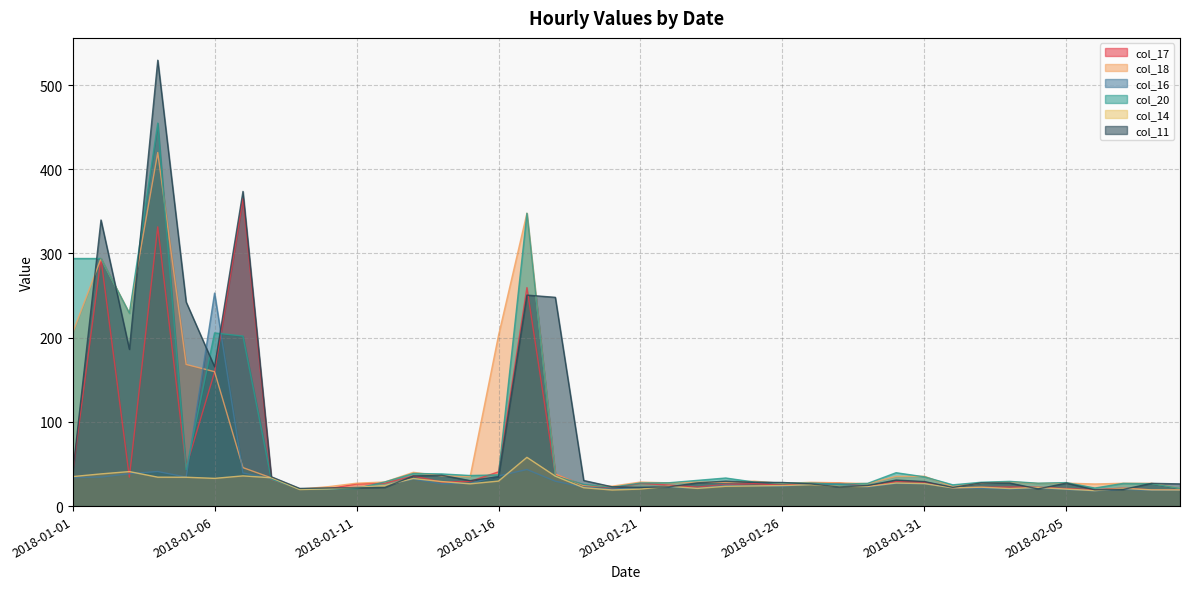

Reading left to right, what are all the values shown in this chart?

col_17: 39.0	294.0	34.4	331.6	46.3	159.1	365.3	31.5	20.1	20.4	26.3	27.3	35.8	28.5	29.3	40.7	259.4	37.6	24.8	21.6	27.1	25.0	22.5	25.6	26.6	24.8	27.2	27.5	23.1	29.0	28.4	21.6	22.3	22.6	22.4	20.8	19.4	21.4	19.3	19.2
col_18: 205.6	294.0	228.9	419.9	168.2	159.6	45.7	33.5	20.2	23.1	27.2	28.6	40.1	35.9	35.0	202.8	347.8	38.1	24.3	23.7	28.6	27.6	28.5	28.2	29.6	26.9	28.2	27.7	26.7	35.3	35.4	23.1	27.4	28.8	27.0	27.3	26.2	27.1	27.1	21.2
col_16: 33.9	34.5	38.5	41.1	34.4	252.9	39.3	32.8	20.0	19.9	22.3	24.9	32.0	26.5	27.0	35.8	43.5	29.5	22.6	20.1	22.3	22.5	21.1	24.8	23.9	23.3	25.9	26.2	22.5	26.9	26.4	21.5	21.1	20.2	21.2	19.7	18.1	20.0	18.7	18.8
col_20: 294.0	294.0	228.9	454.9	43.3	205.7	201.9	31.7	20.1	20.5	20.9	28.7	38.8	38.2	36.3	37.1	347.8	35.6	25.7	22.4	27.4	27.7	30.5	33.4	28.6	27.4	27.4	26.0	27.0	39.6	34.8	25.2	28.3	29.4	27.2	27.9	21.4	27.0	26.6	21.1
col_14: 35.0	38.2	41.0	34.4	34.3	32.9	35.9	33.6	19.7	20.4	22.2	24.6	32.7	29.1	26.4	29.7	57.9	35.6	21.8	19.1	20.2	23.5	21.0	23.5	23.9	24.4	25.4	23.3	23.3	27.4	26.7	21.6	22.4	20.9	22.1	20.1	18.4	21.1	19.2	19.2
col_11: 38.2	339.7	186.2	529.5	242.3	165.4	373.7	34.8	21.0	21.6	21.6	22.2	35.8	36.6	30.2	34.9	250.6	247.9	30.4	22.9	22.2	22.8	27.6	29.6	28.3	28.1	26.3	22.7	24.5	30.9	29.1	22.2	27.6	27.4	20.4	27.3	19.3	19.8	27.0	26.4